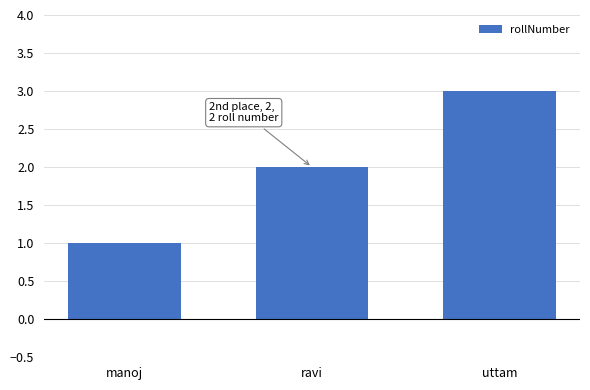

Reading right to left, what are all the values shown in this chart?

3	2	1